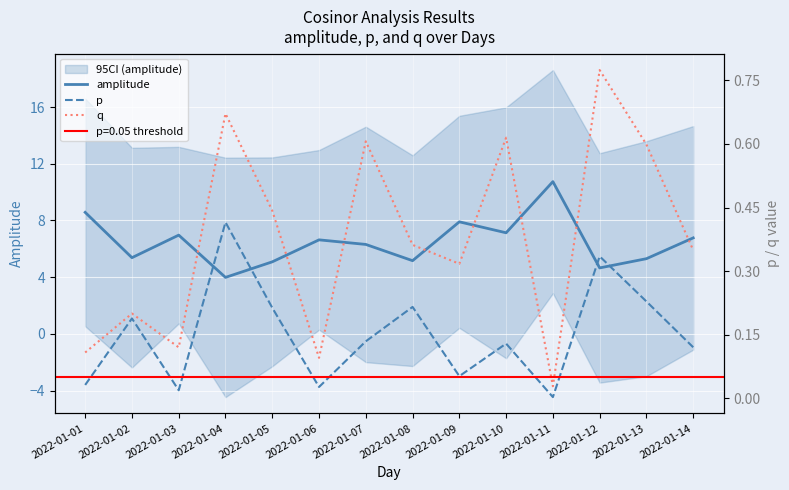

Where is the first local maximum for amplitude?

2022-01-03